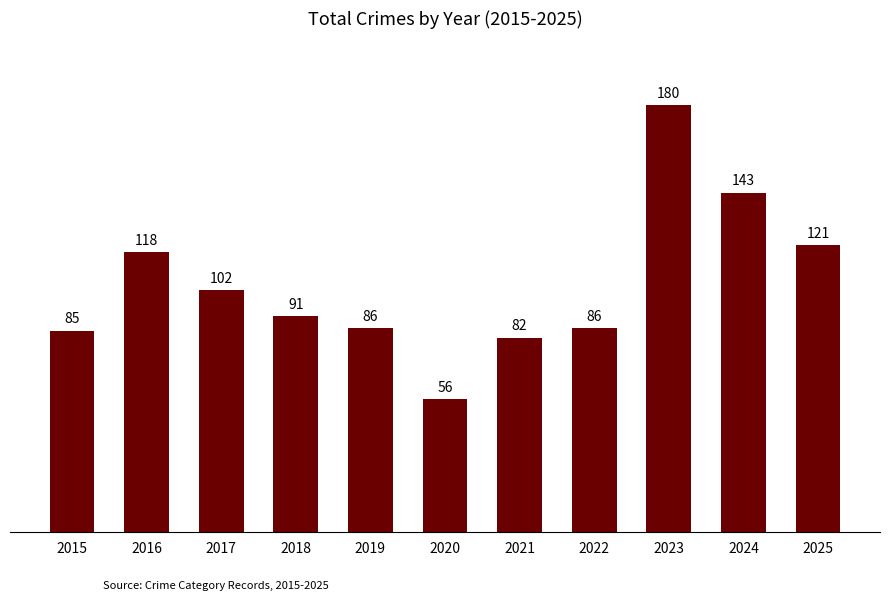

What is the sum of all values?

1150